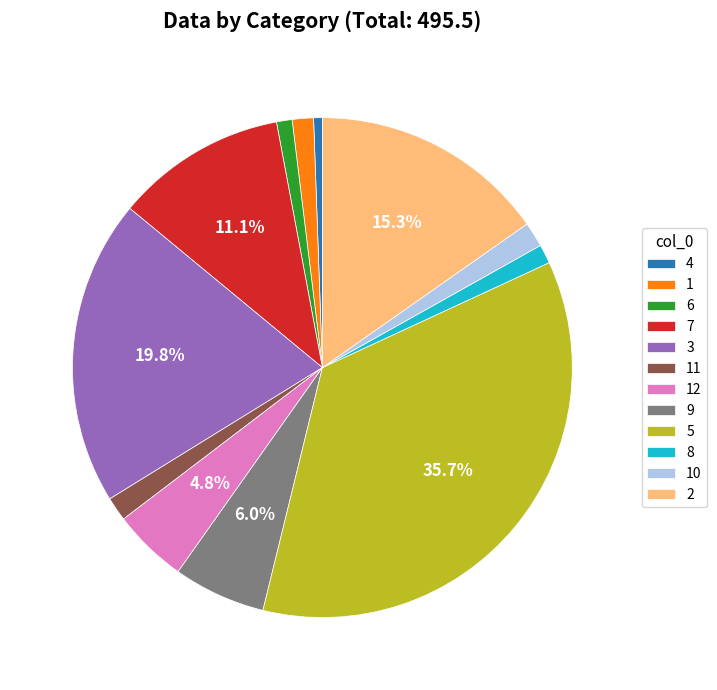

Which has a higher value, 11 or 3?

3